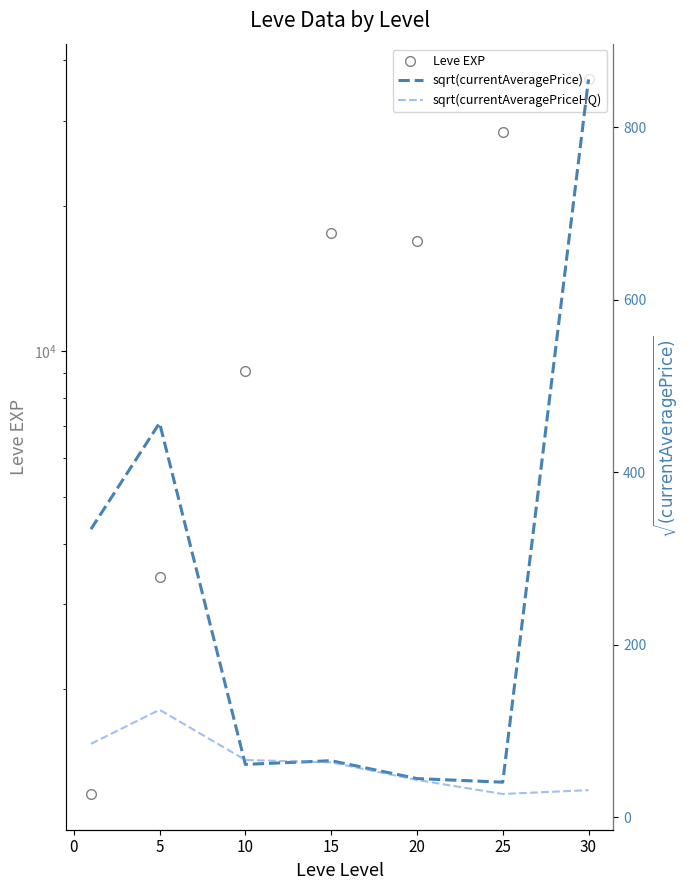

What is the difference between the maximum and second lowest values in the sqrt(currentAveragePriceHQ) series?

93.2